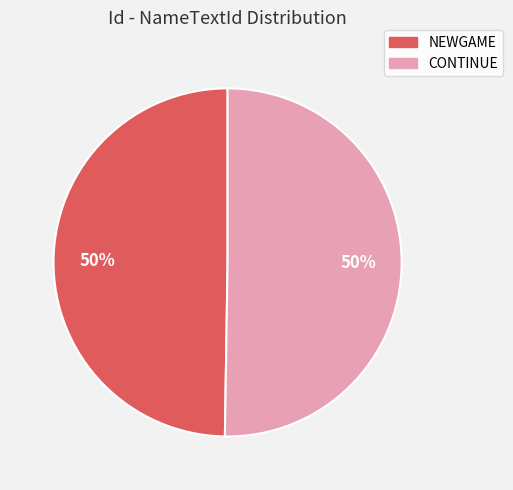

The NEWGAME slice represents 44% of the pie. True or false?

False